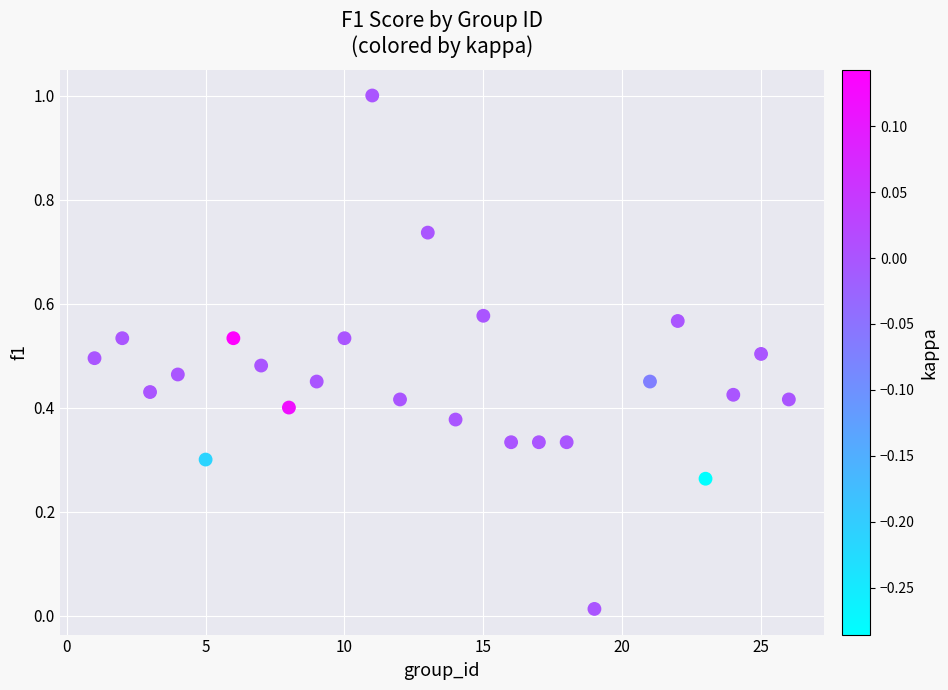

What is the range of Y values (max minus min)?

1.0